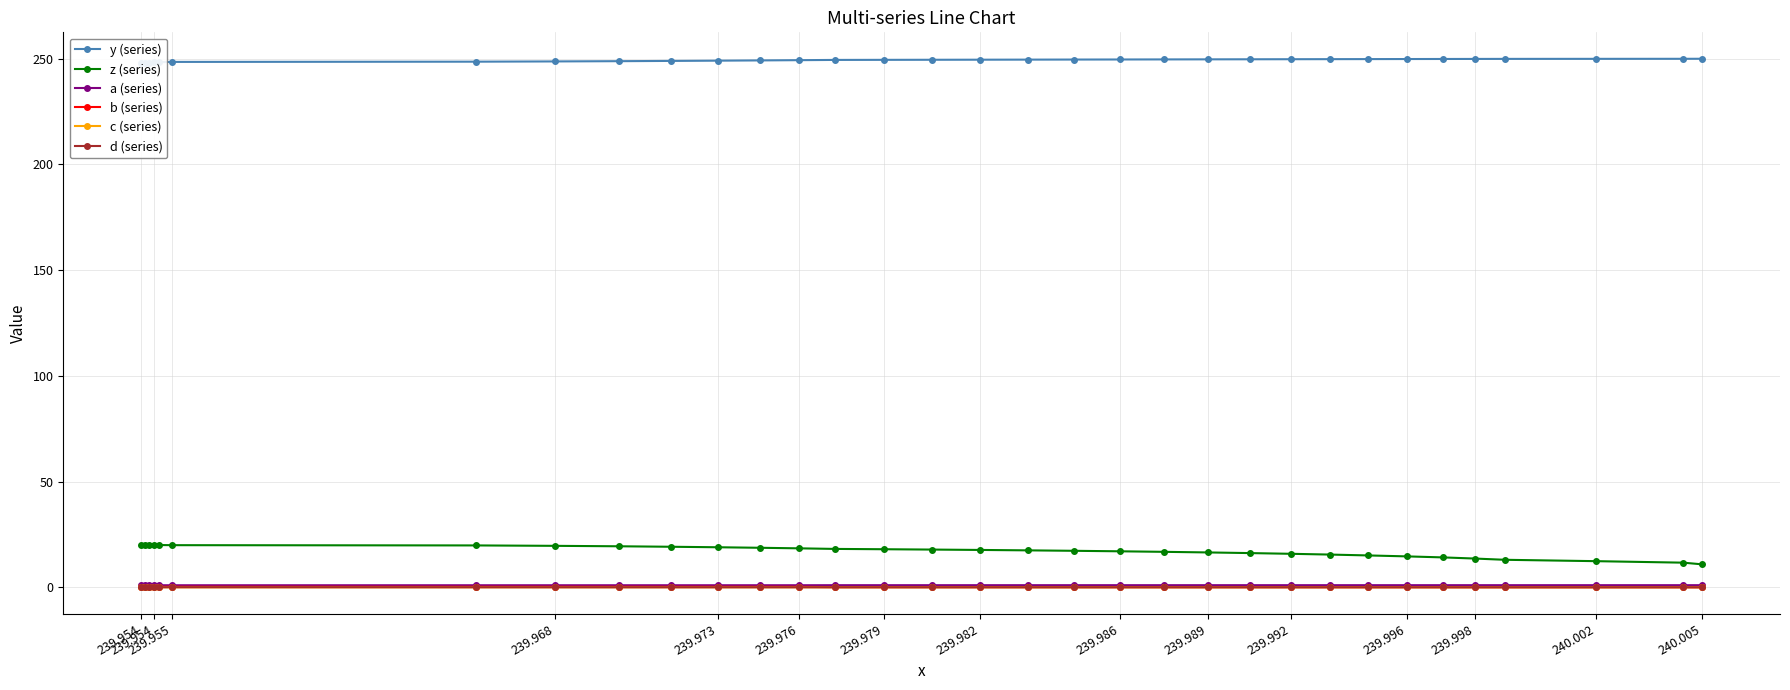

The y (series) series shows 249.1 at 239.973. True or false?

True